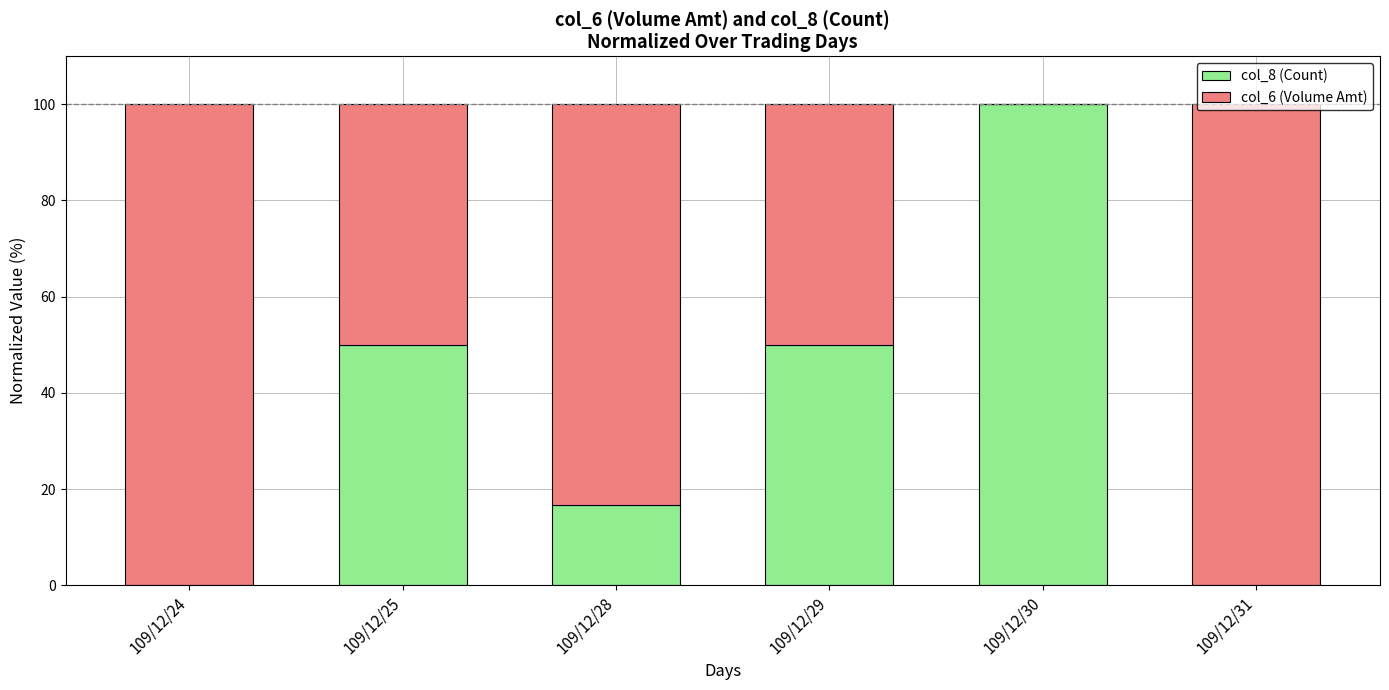

What is the total value across all series at 109/12/28?

100.0